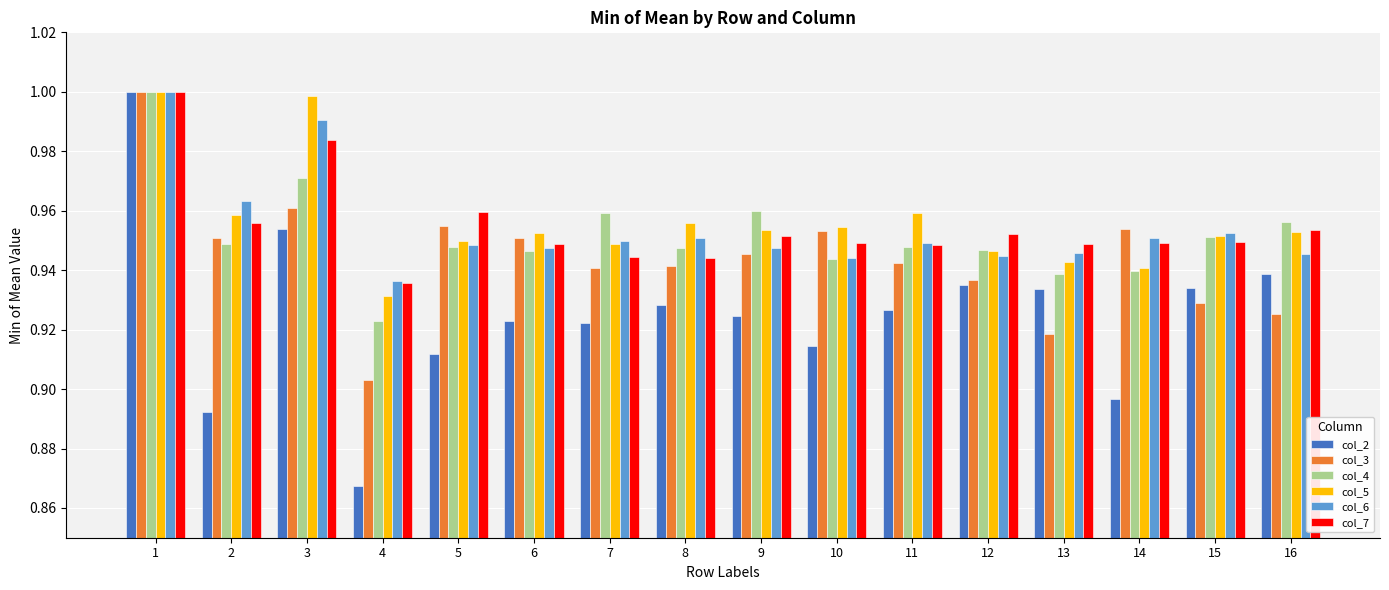

At which label does col_7 reach its peak?

1